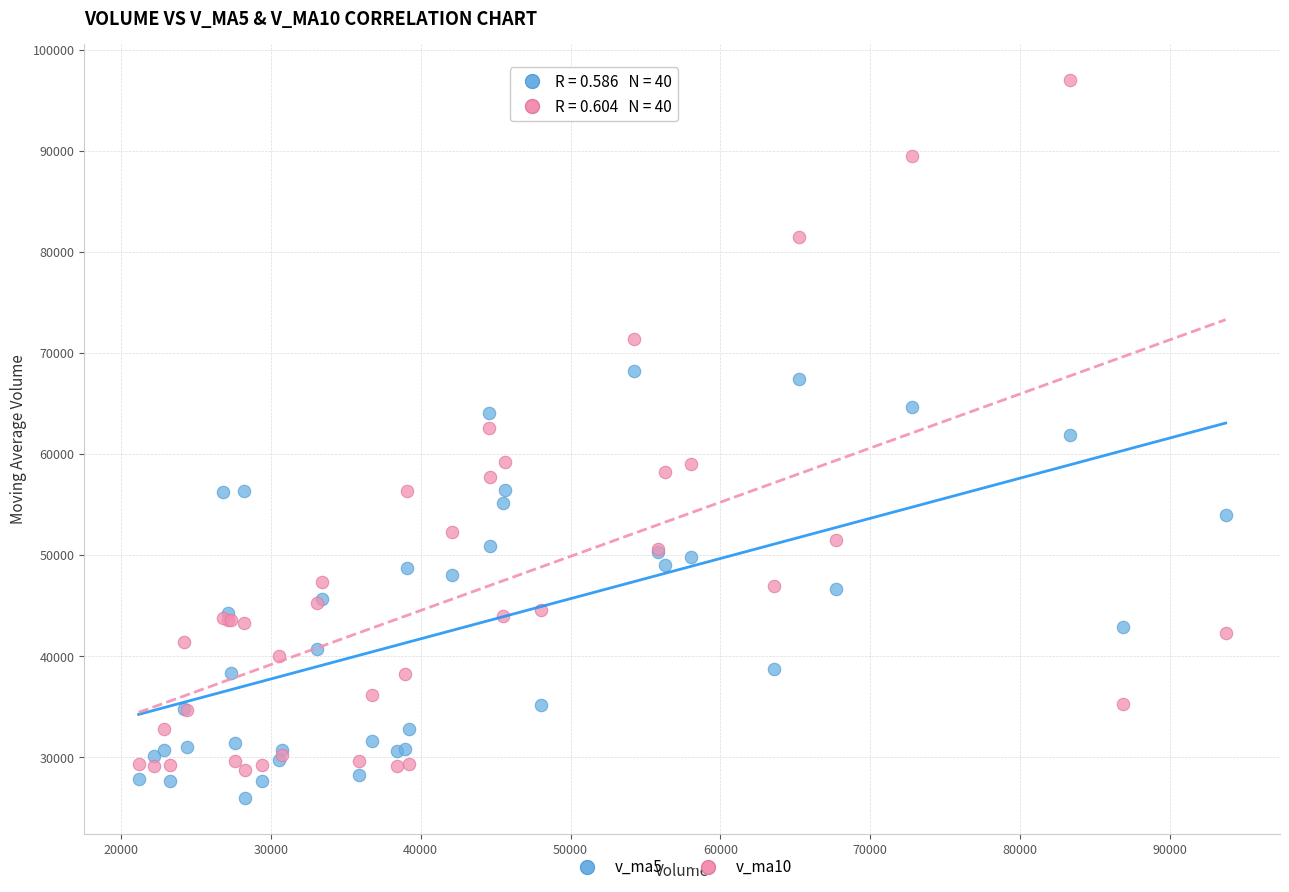

Which series contains the lowest Y value?

v_ma5